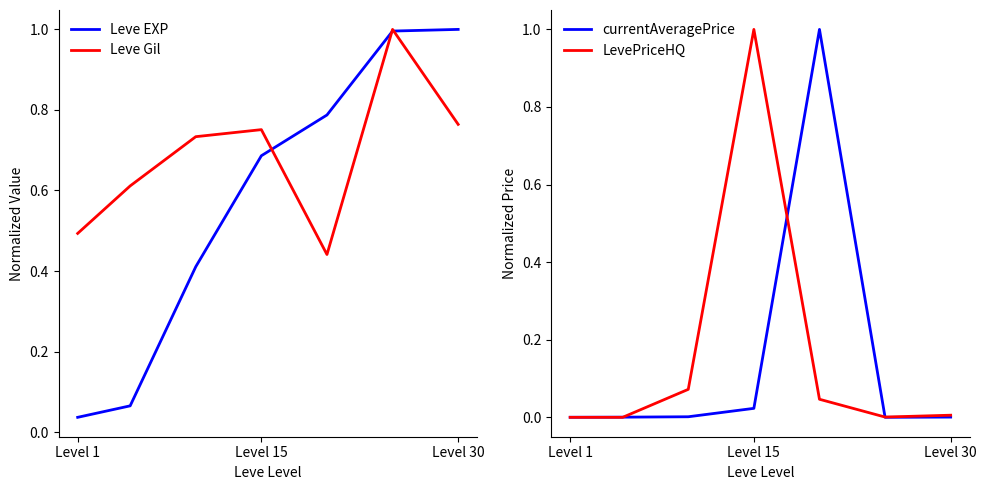

How many lines are shown in the chart?

4